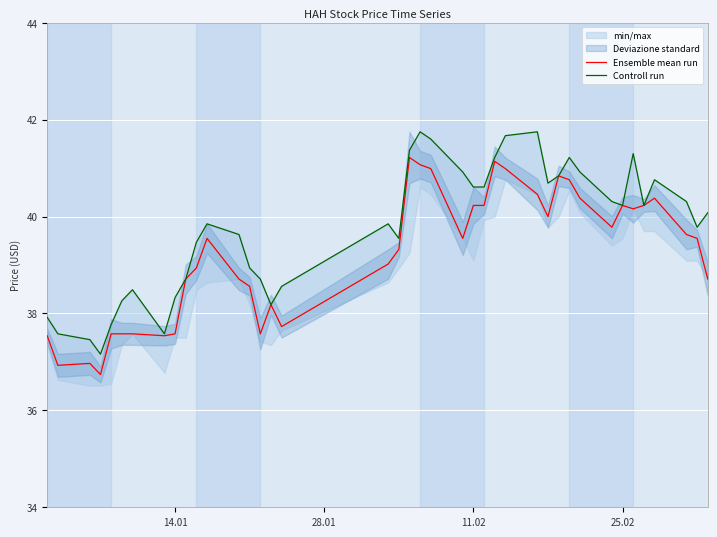

What is the lowest value of the Ensemble mean run series?

36.7